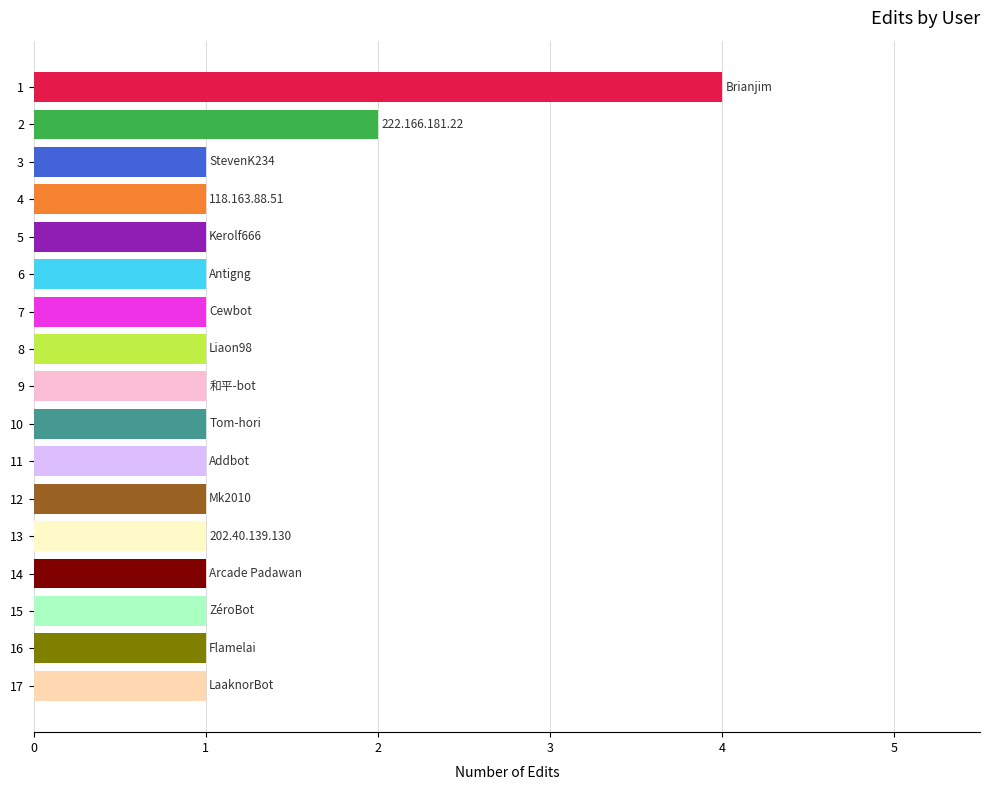

Read the value at 12.

1